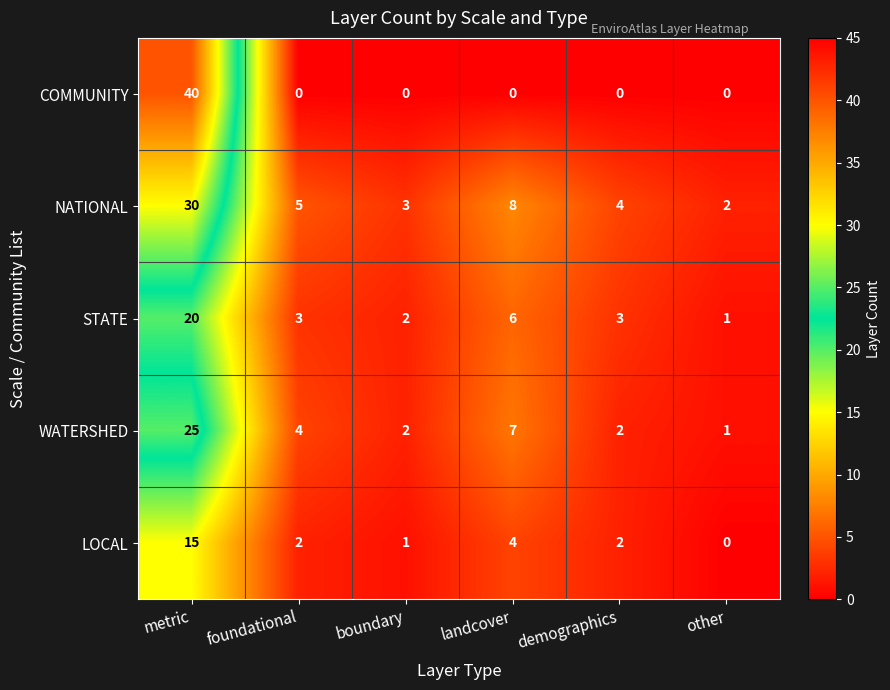

At which label does NATIONAL first exceed 5?

metric